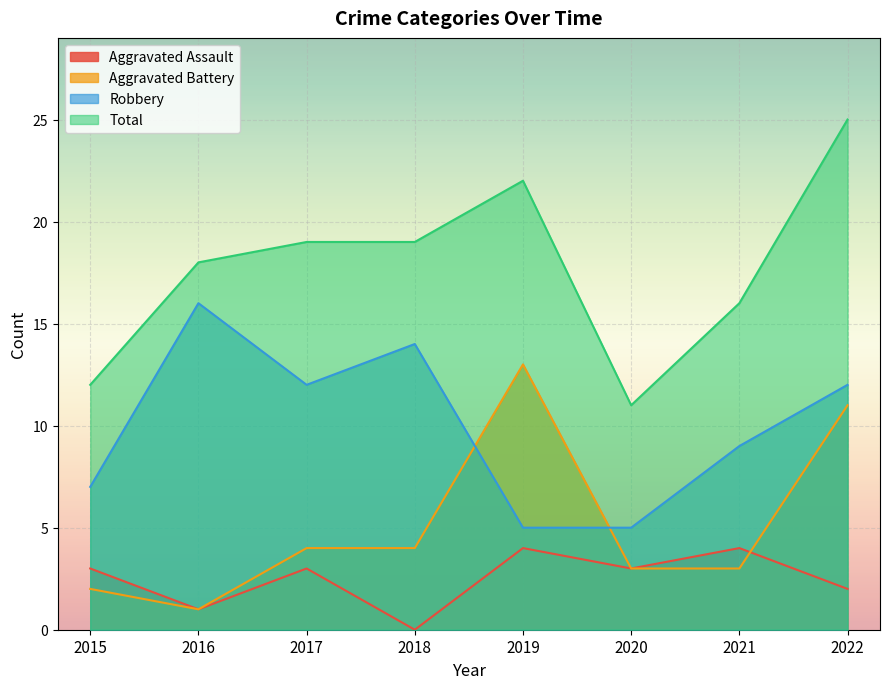

Where is the first local minimum for Aggravated Battery?

2016